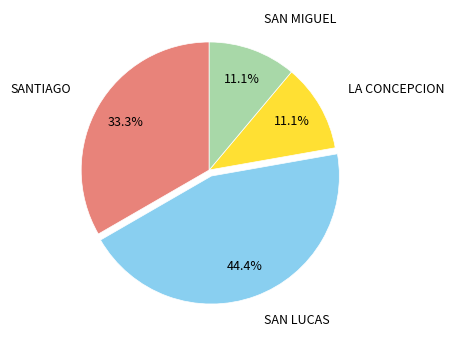

Does any single category account for the majority?

No